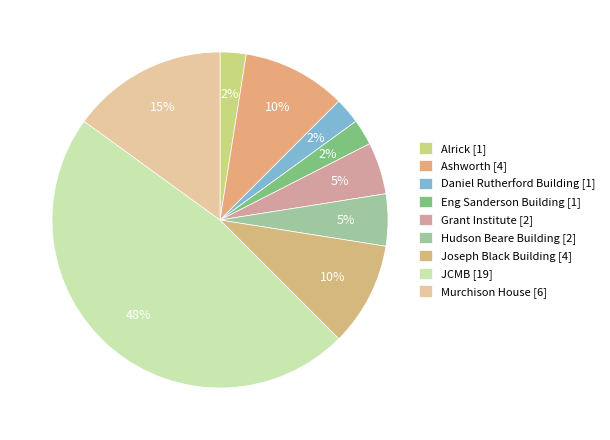

Is it true that Murchison House is 15% of the pie?

True